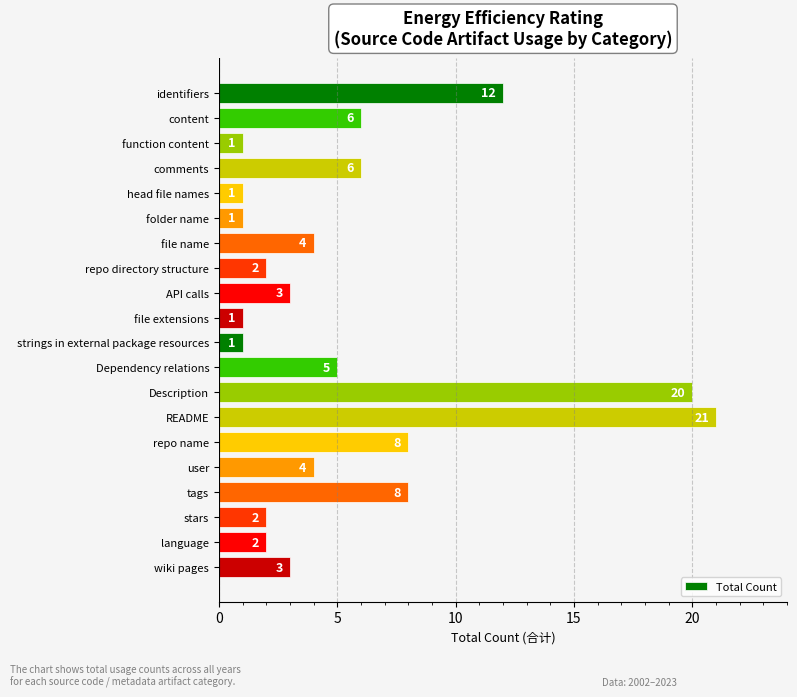

Is it true that the value at language is 2?

True